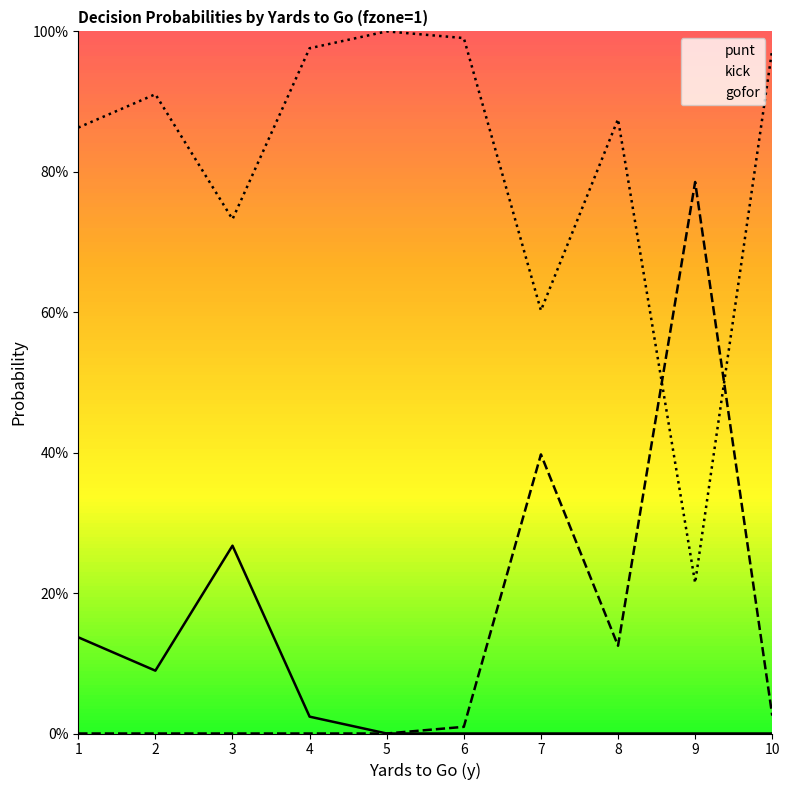

What is the sum of all gofor values?

8.1